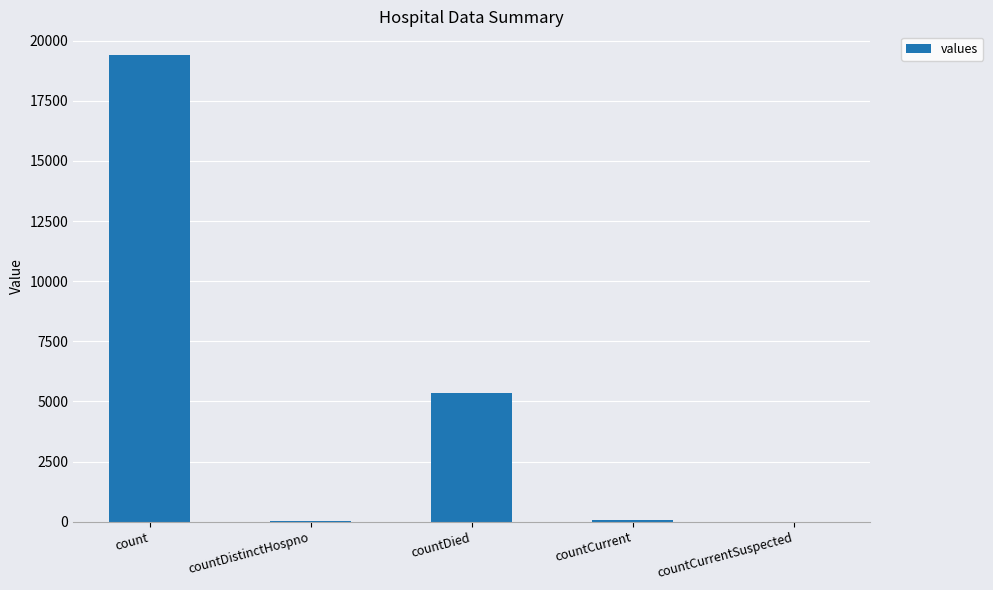

What is the sum of all values?

24875